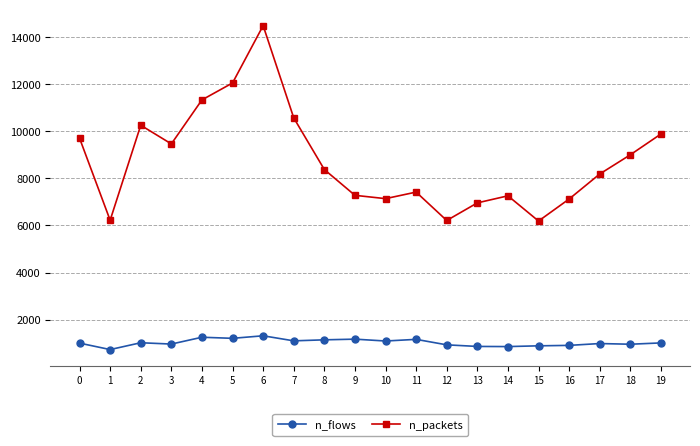

Which series has the largest total across all categories?

n_packets